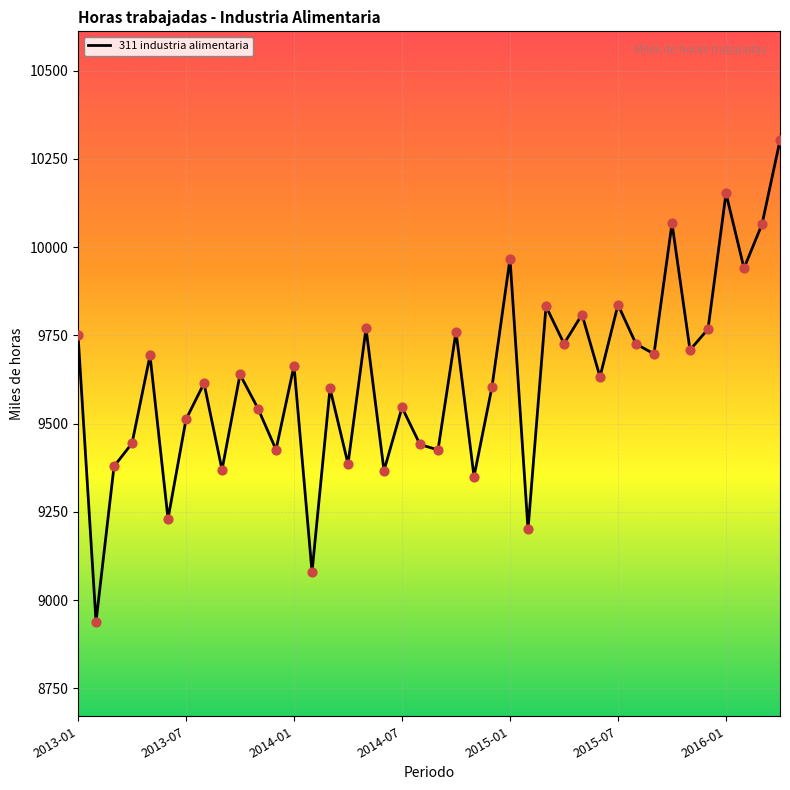

What is the greatest value displayed?

10302.4